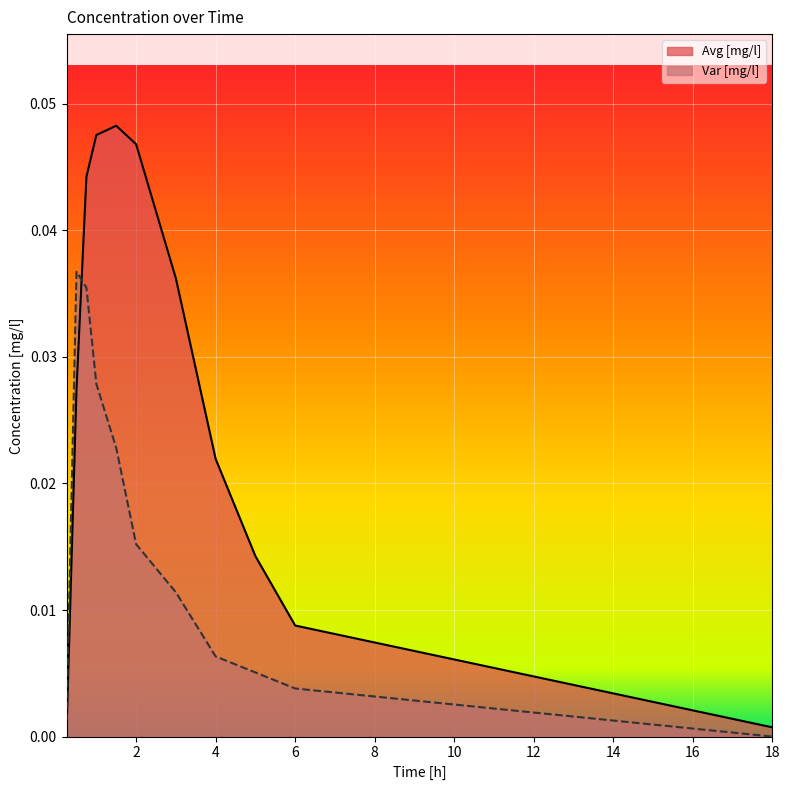

What are all the series names shown in the legend?

Avg [mg/l], Var [mg/l]